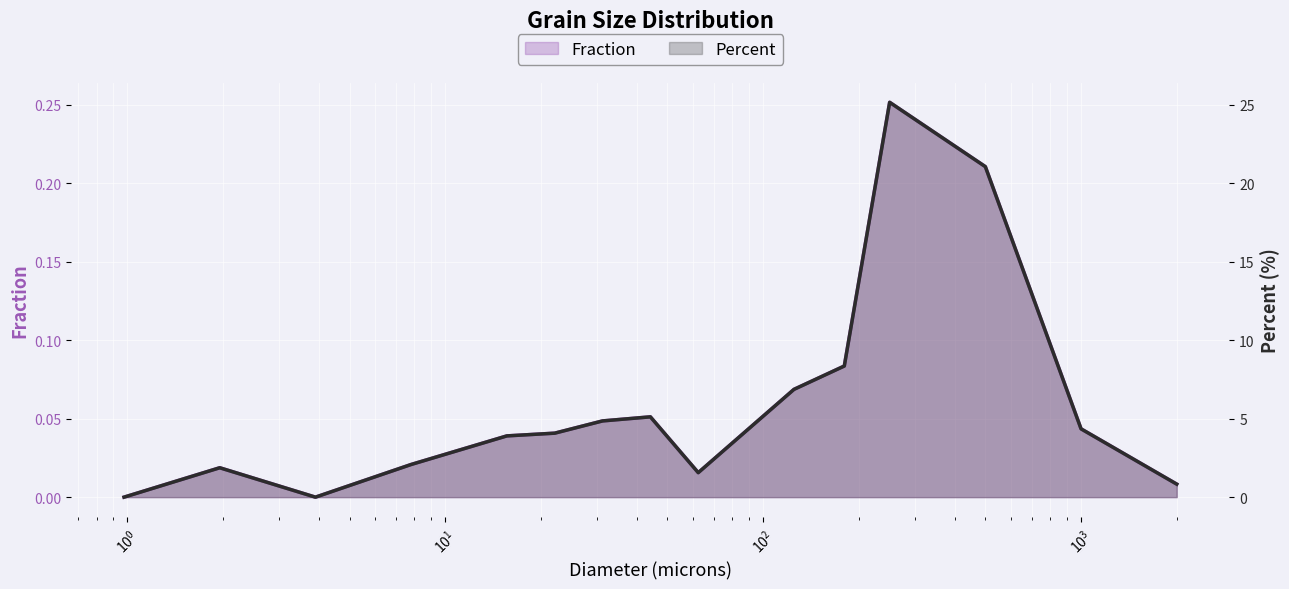

What is the approximate value of Percent at 44.19417382415922?

5.1